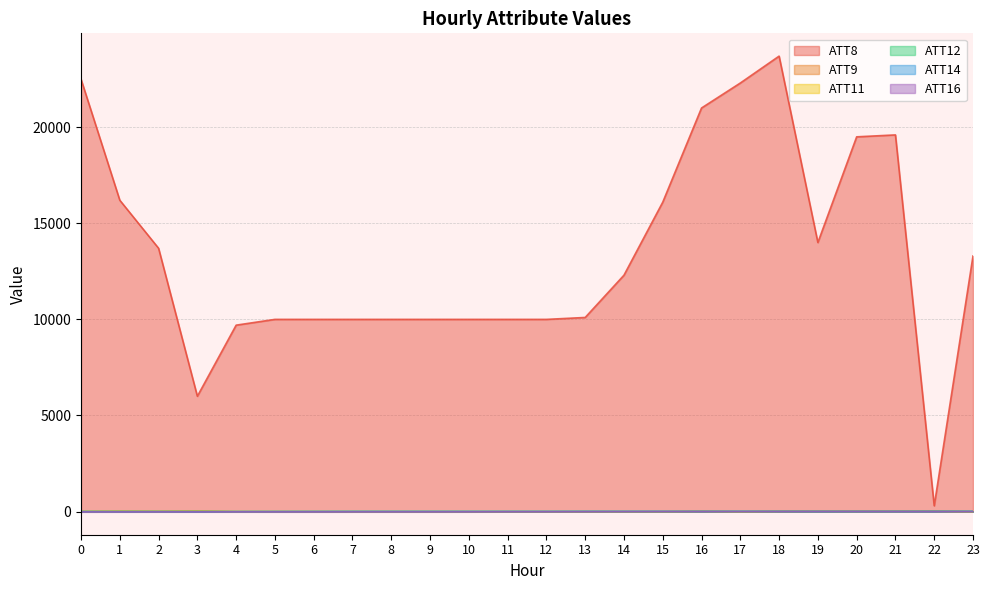

Where is ATT11 nearest to the value 1?

2